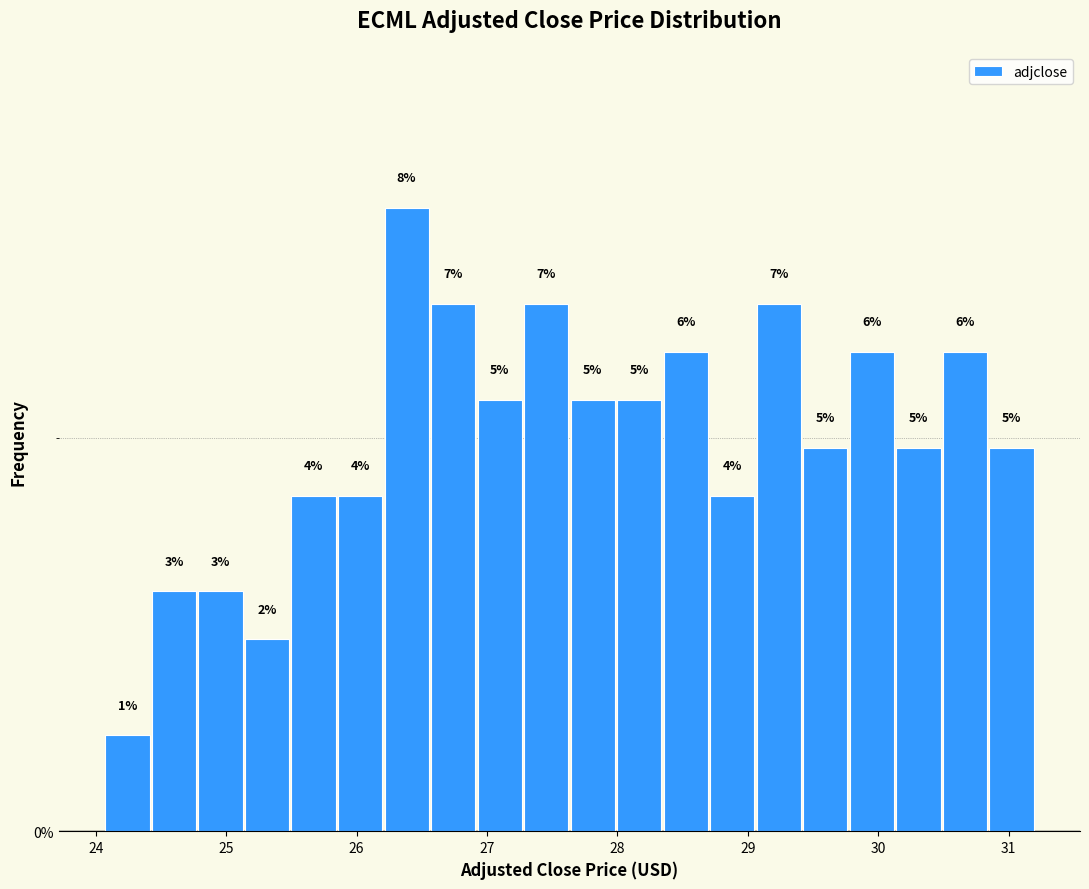

Read against the x-axis, roughly where is the centre of the tallest bar?

26.4